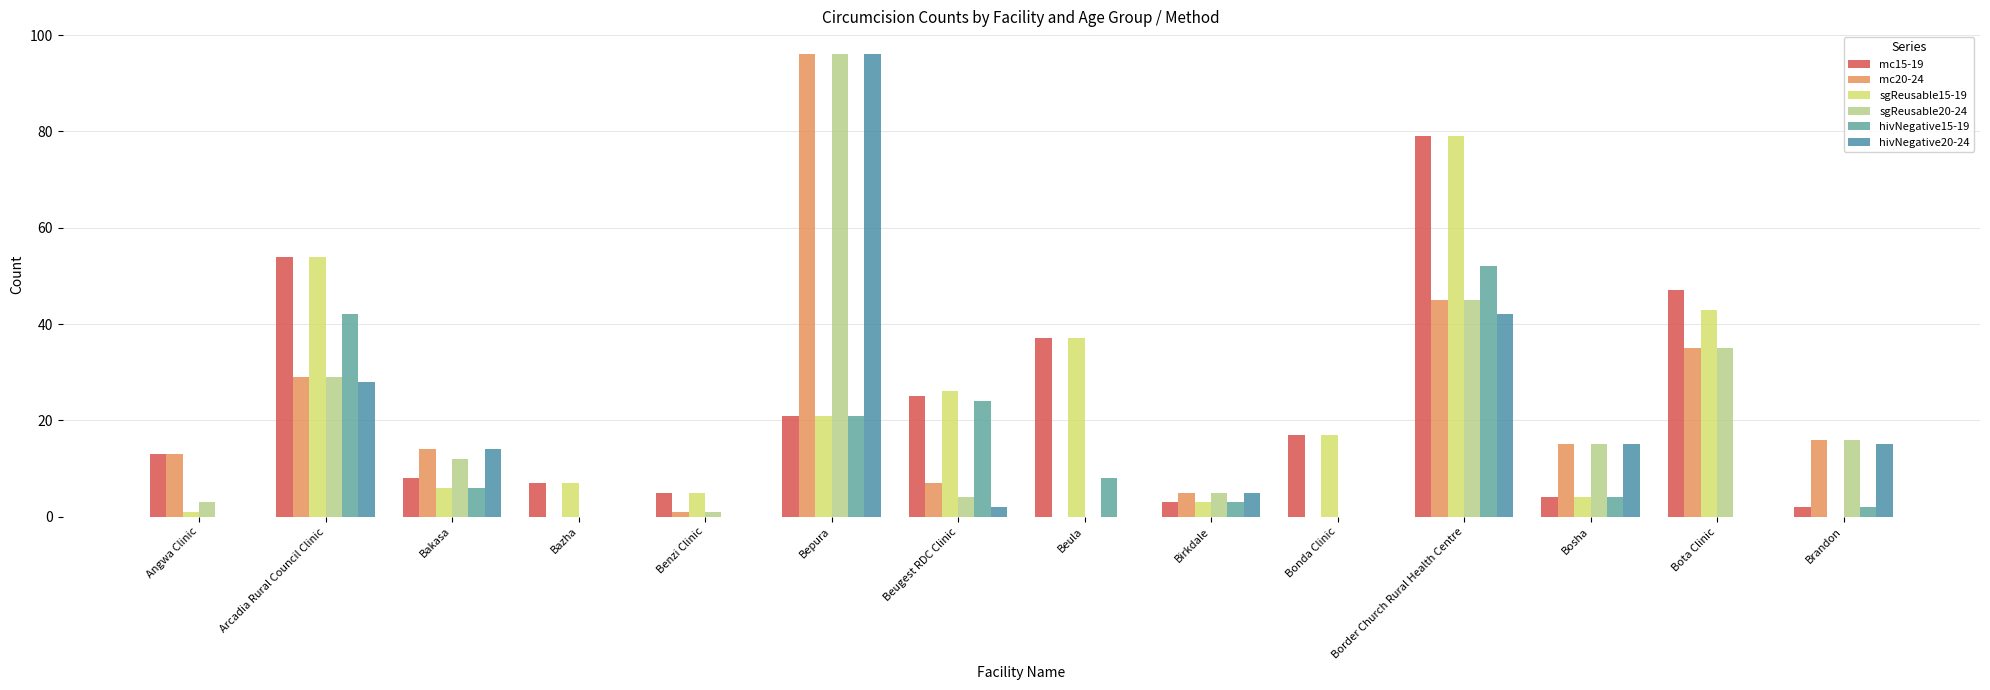

Reading left to right, list all the values displayed in this chart.

mc15-19: 13	54	8	7	5	21	25	37	3	17	79	4	47	2
mc20-24: 13	29	14	0	1	96	7	0	5	0	45	15	35	16
sgReusable15-19: 1	54	6	7	5	21	26	37	3	17	79	4	43	0
sgReusable20-24: 3	29	12	0	1	96	4	0	5	0	45	15	35	16
hivNegative15-19: 0	42	6	0	0	21	24	8	3	0	52	4	0	2
hivNegative20-24: 0	28	14	0	0	96	2	0	5	0	42	15	0	15